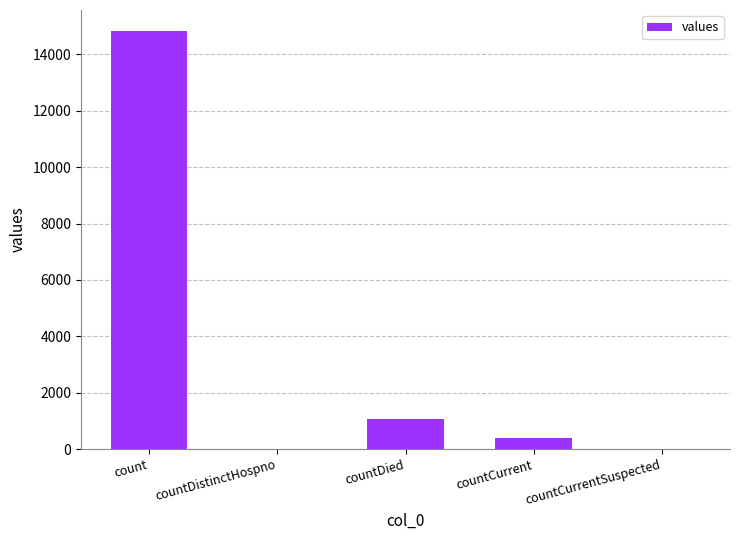

What is the sum of the values at count and countCurrentSuspected?

14832